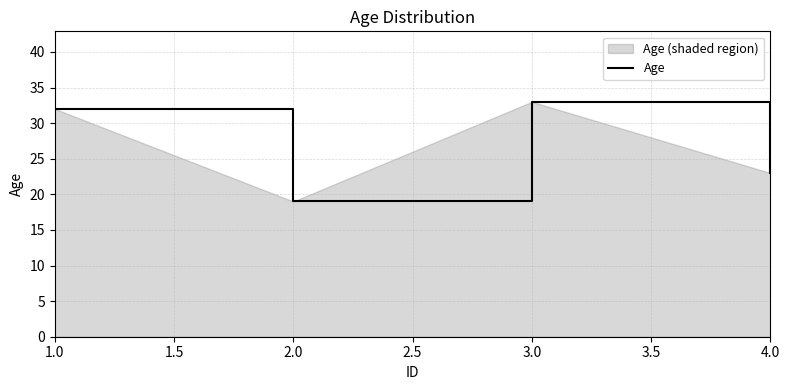

Is it true that the value at 2.0 is 19?

True